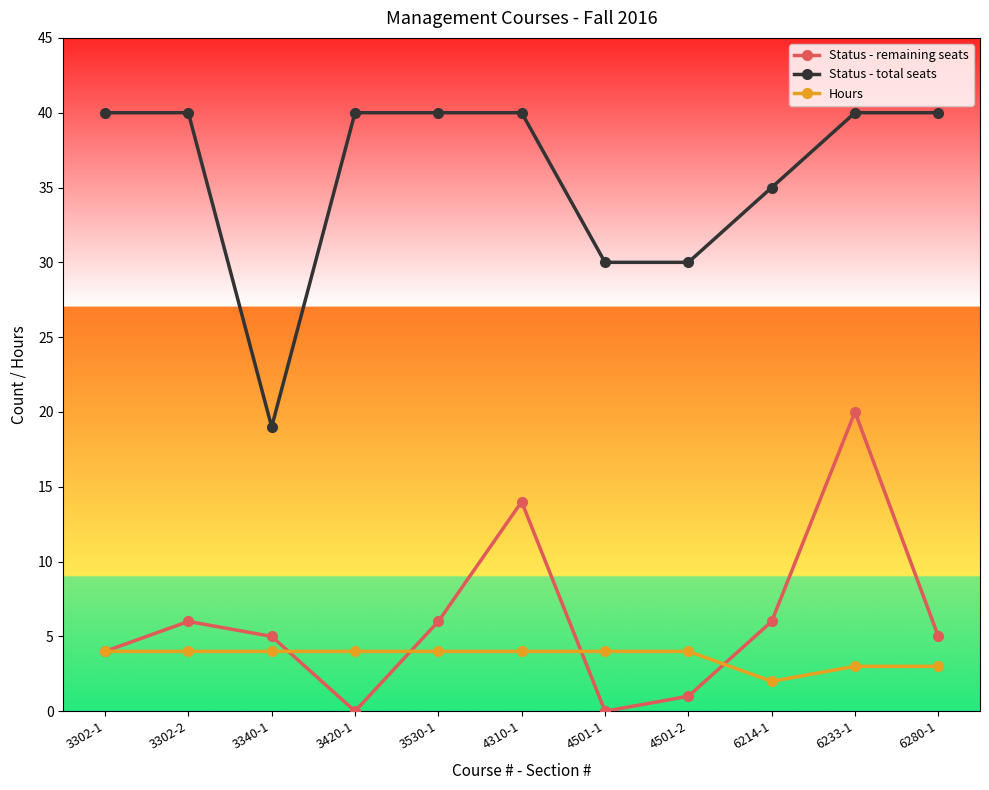

Reading left to right, list all the values displayed in this chart.

Status - remaining seats: 4	6	5	0	6	14	0	1	6	20	5
Status - total seats: 40	40	19	40	40	40	30	30	35	40	40
Hours: 4	4	4	4	4	4	4	4	2	3	3